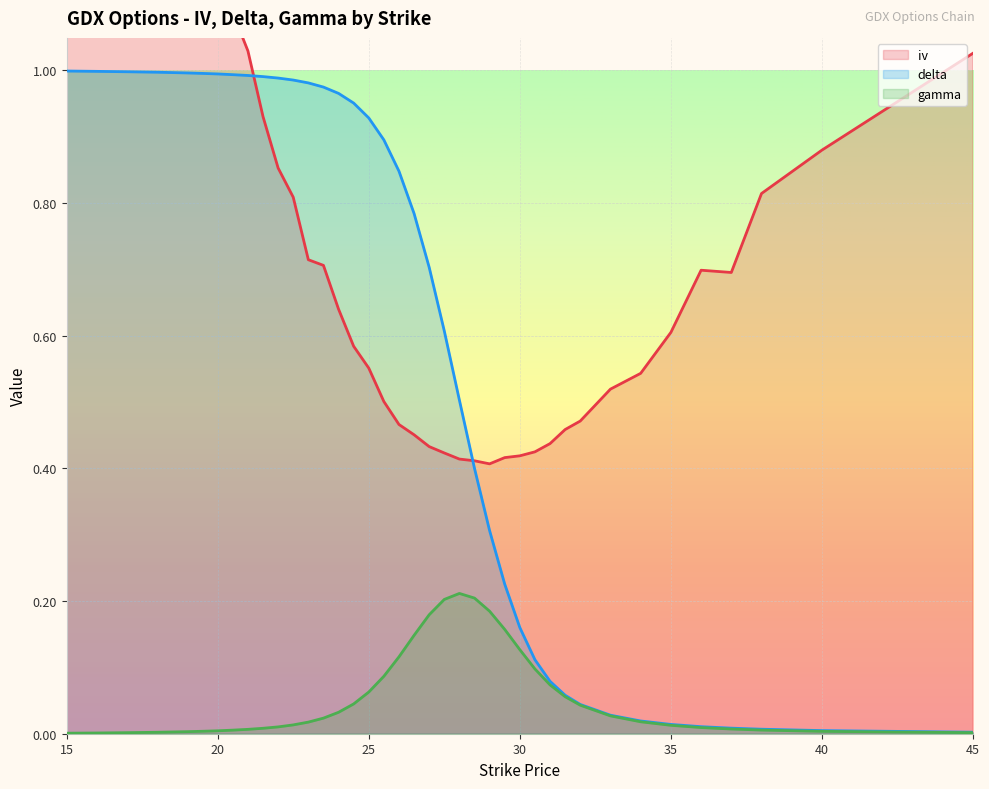

Reading left to right, transcribe all the data shown in this chart.

iv: 1.9	1.8	1.6	1.5	1.3	1.3	1.2	1.1	1.0	0.9	0.9	0.8	0.7	0.7	0.6	0.6	0.6	0.5	0.5	0.5	0.4	0.4	0.4	0.4	0.4	0.4	0.4	0.4	0.4	0.5	0.5	0.5	0.5	0.6	0.7	0.7	0.8	0.9	1.0
delta: 1.0	1.0	1.0	1.0	1.0	1.0	1.0	1.0	1.0	1.0	1.0	1.0	1.0	1.0	1.0	1.0	0.9	0.9	0.8	0.8	0.7	0.6	0.5	0.4	0.3	0.2	0.2	0.1	0.1	0.1	0.0	0.0	0.0	0.0	0.0	0.0	0.0	0.0	0.0
gamma: 0.0	0.0	0.0	0.0	0.0	0.0	0.0	0.0	0.0	0.0	0.0	0.0	0.0	0.0	0.0	0.0	0.1	0.1	0.1	0.1	0.2	0.2	0.2	0.2	0.2	0.2	0.1	0.1	0.1	0.1	0.0	0.0	0.0	0.0	0.0	0.0	0.0	0.0	0.0